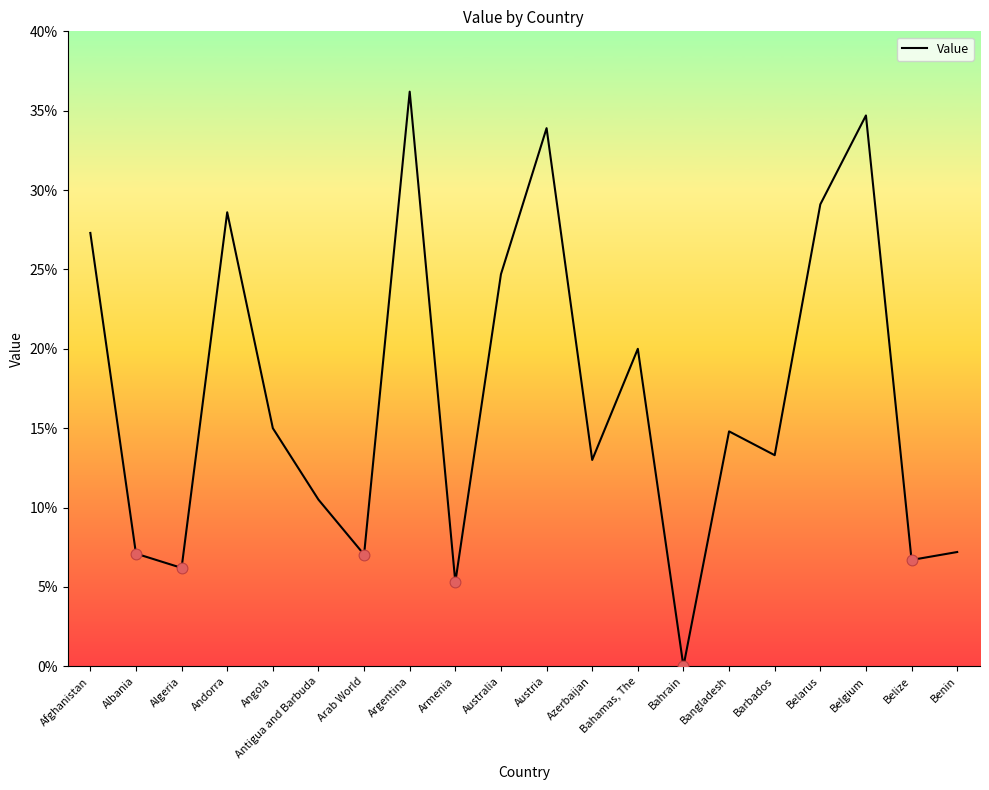

Approximately how many times larger is the value at Benin compared to Angola?

0.5